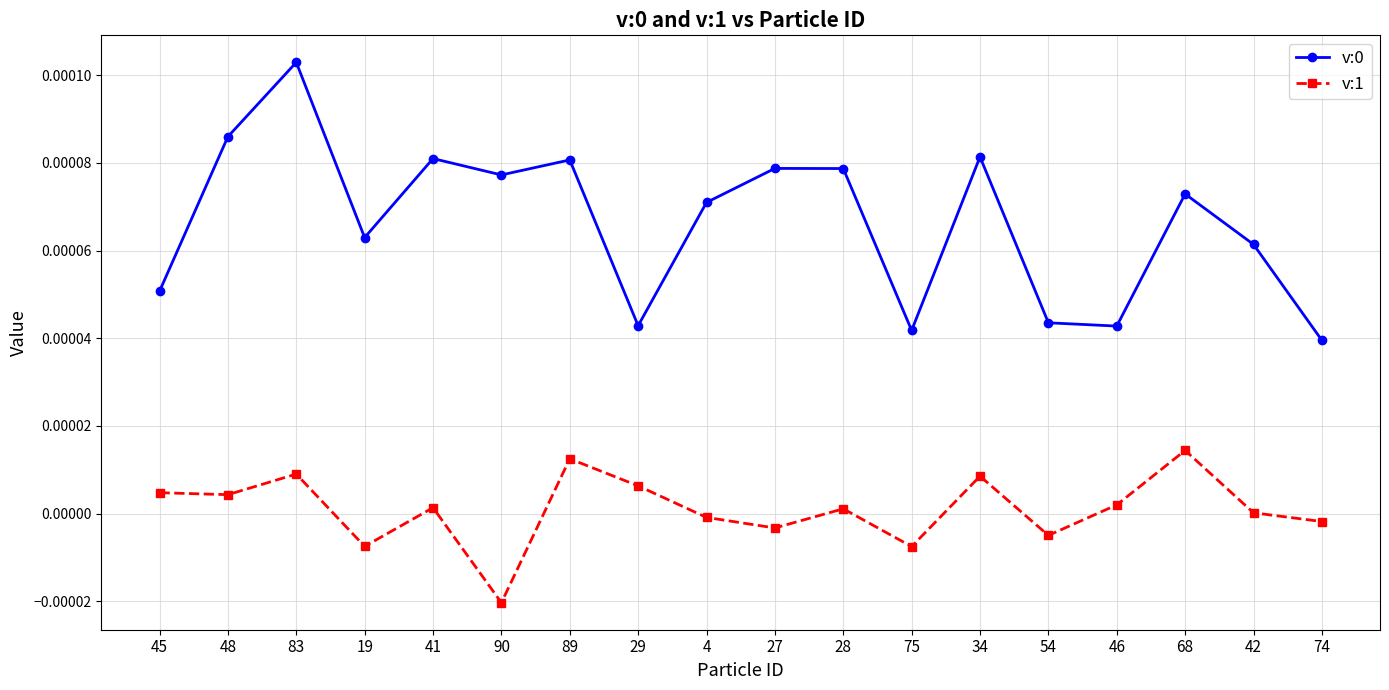

Between 29 and 74, which series saw the biggest shift?

v:1